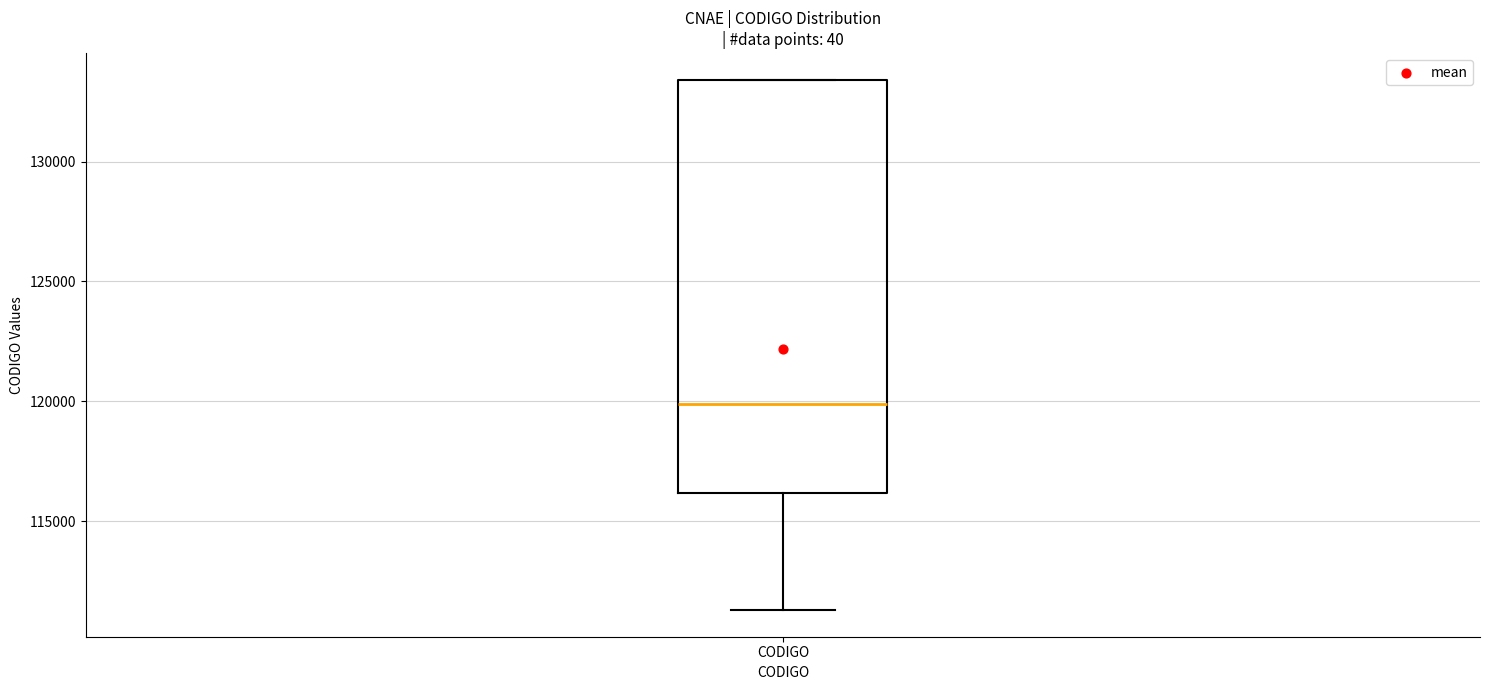

Transcribe this box plot: give where the median line is, the range the box spans, and where the two whiskers end, as read against the y-axis. The values are not printed on the chart, so give them approximately, as read against the axis.

median 120000, box 116000 to 133500, whiskers 111500 to 133500